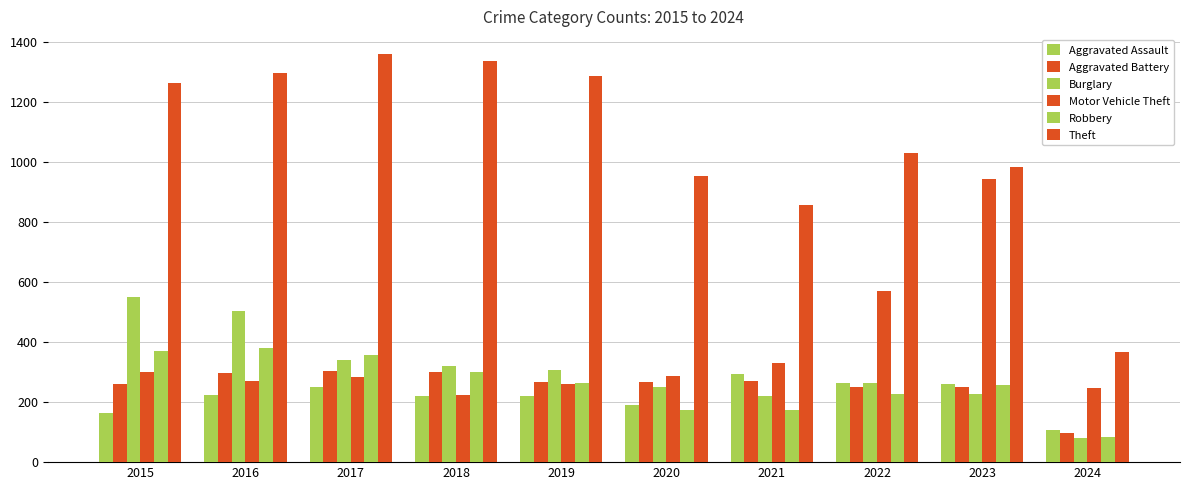

How many data points does each series have?

10